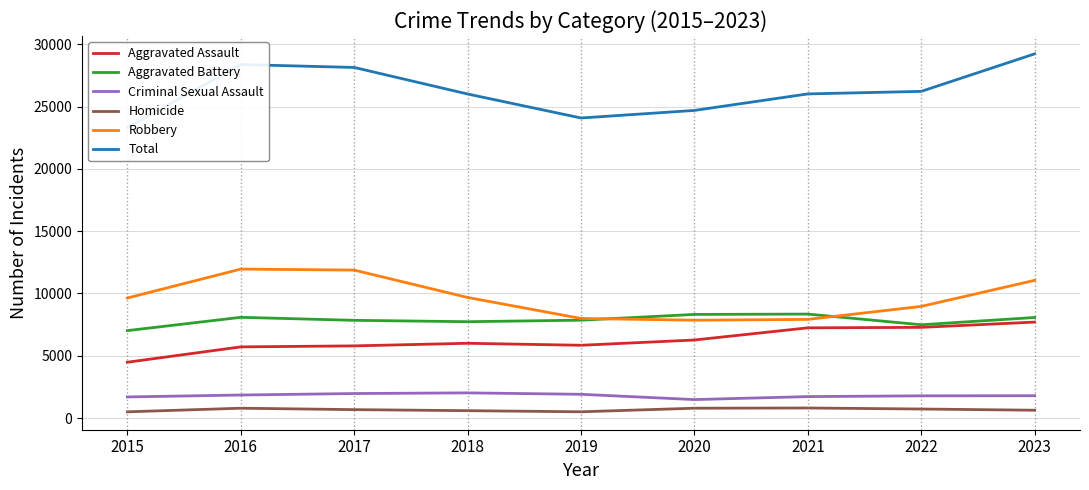

At which label does Aggravated Battery first exceed 7857?

2016